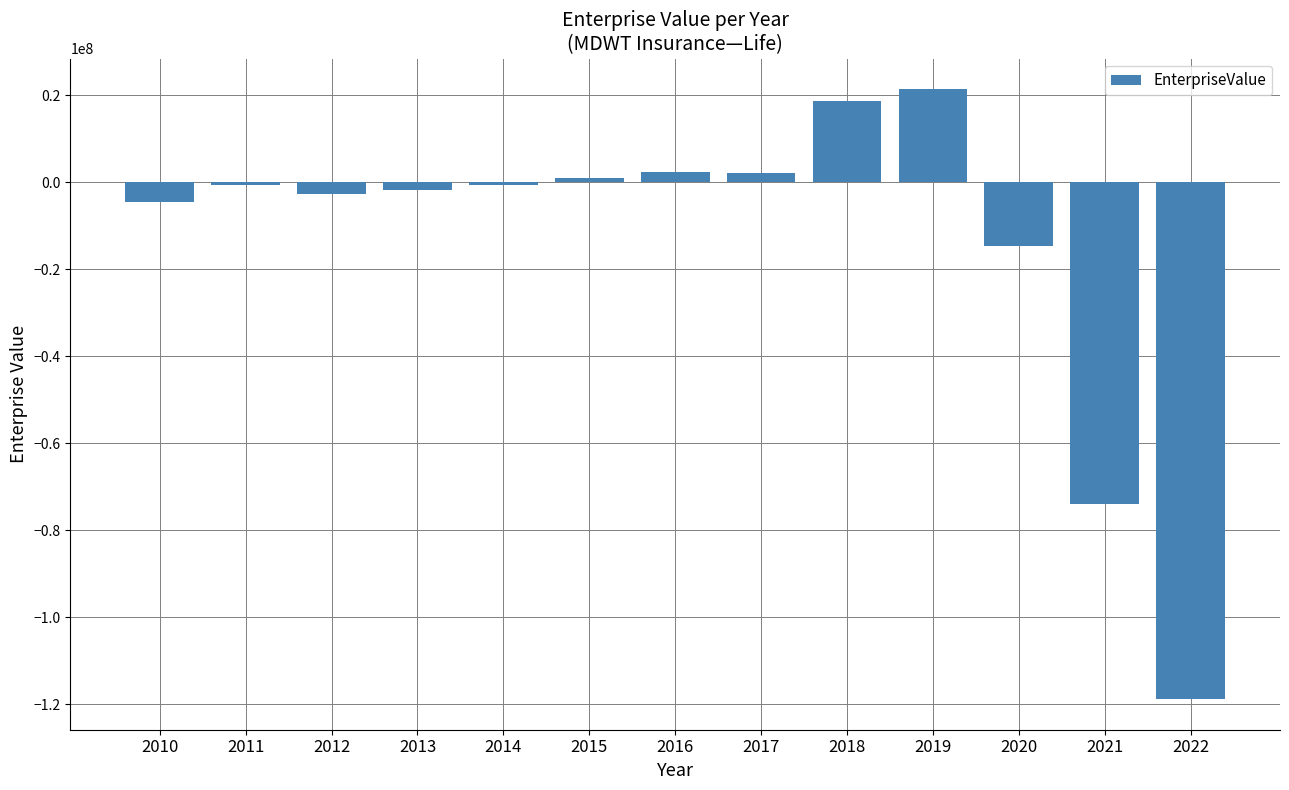

The value at 2021 is -50811836.5. True or false?

False